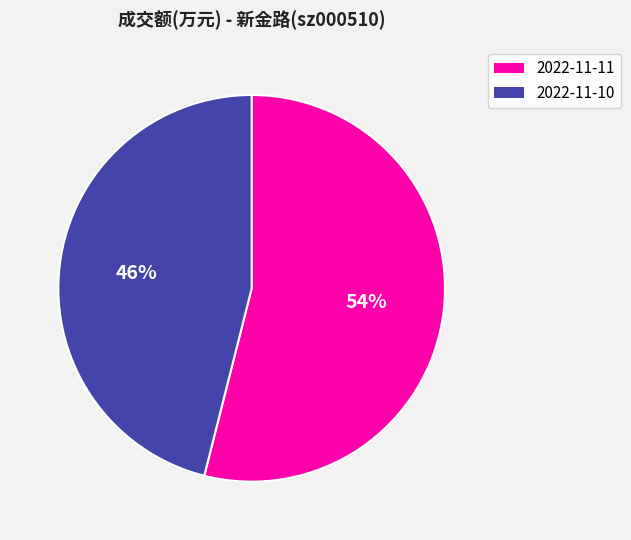

Is it true that 2022-11-10 is 46% of the pie?

True